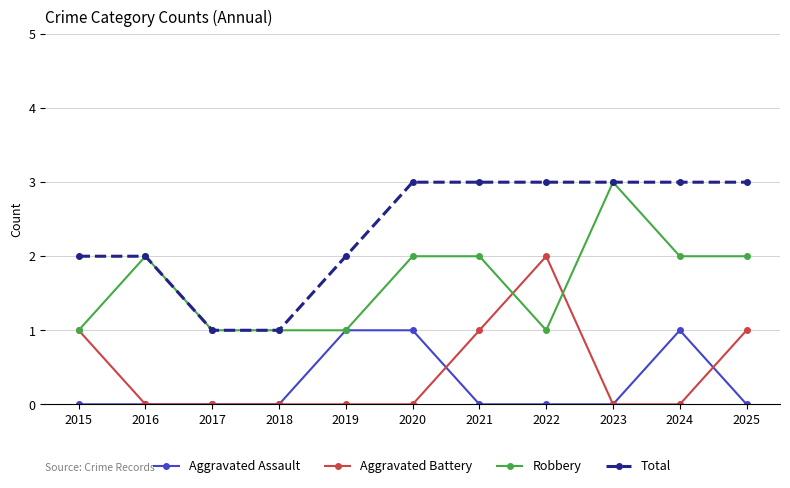

What is the total value across all series at 2020?

6